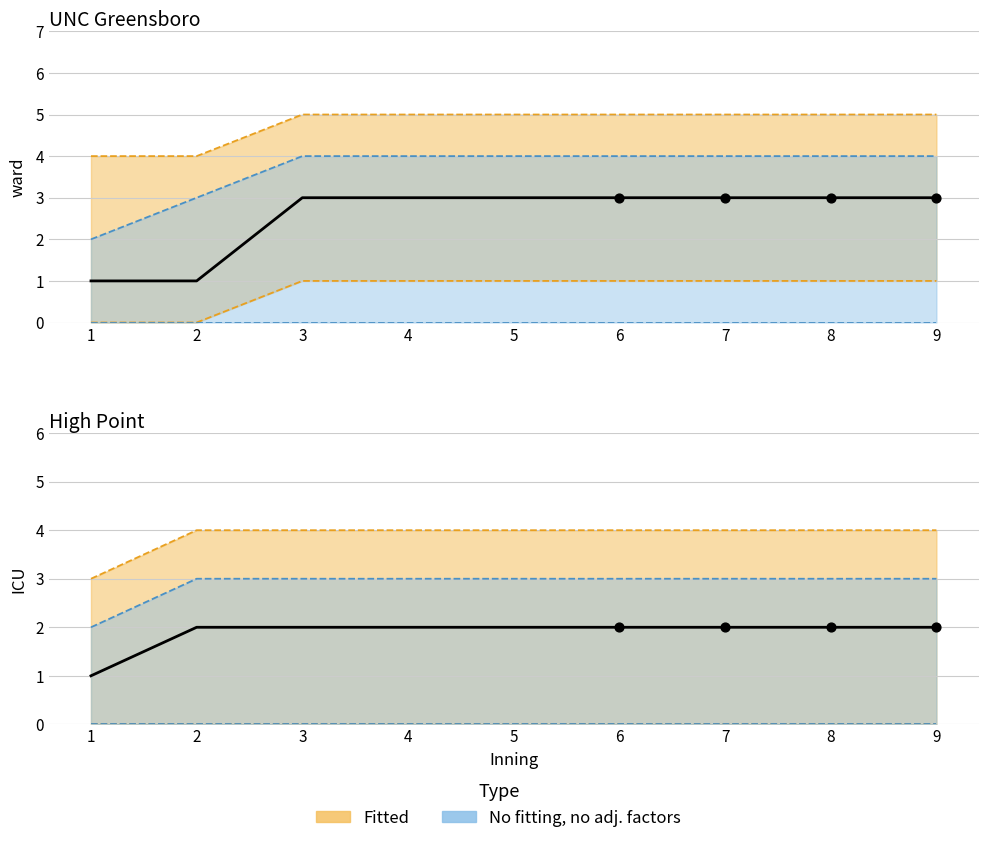

Which series reaches the minimum Y coordinate?

UNC Greensboro runs (top)